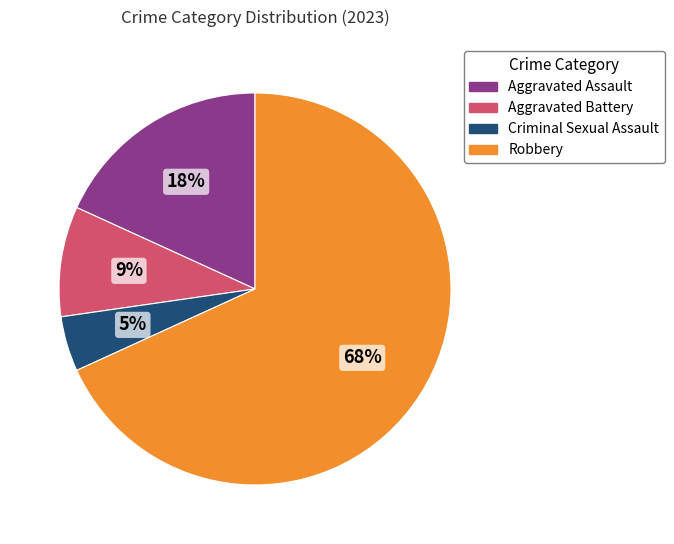

To the nearest percent, what is the combined percentage of Robbery and Aggravated Battery?

77%